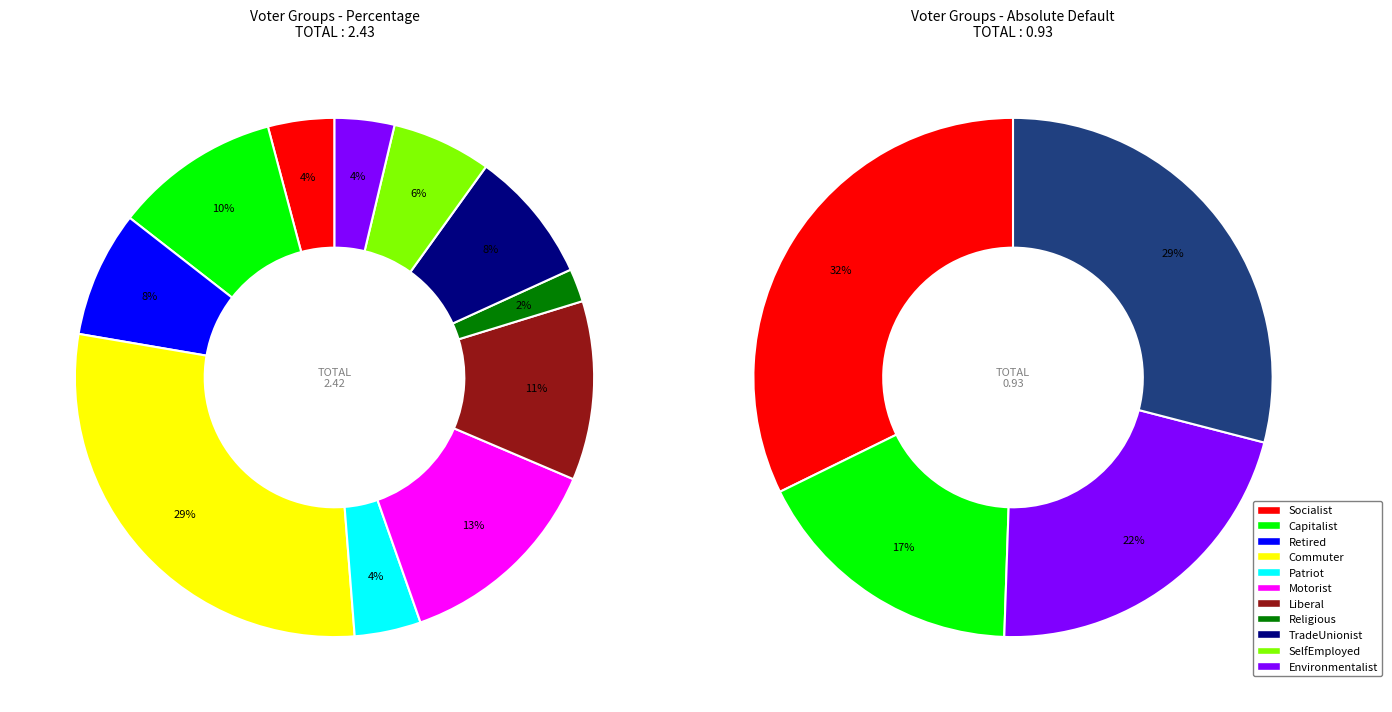

What portion of the pie excludes Patriot?

95.9%